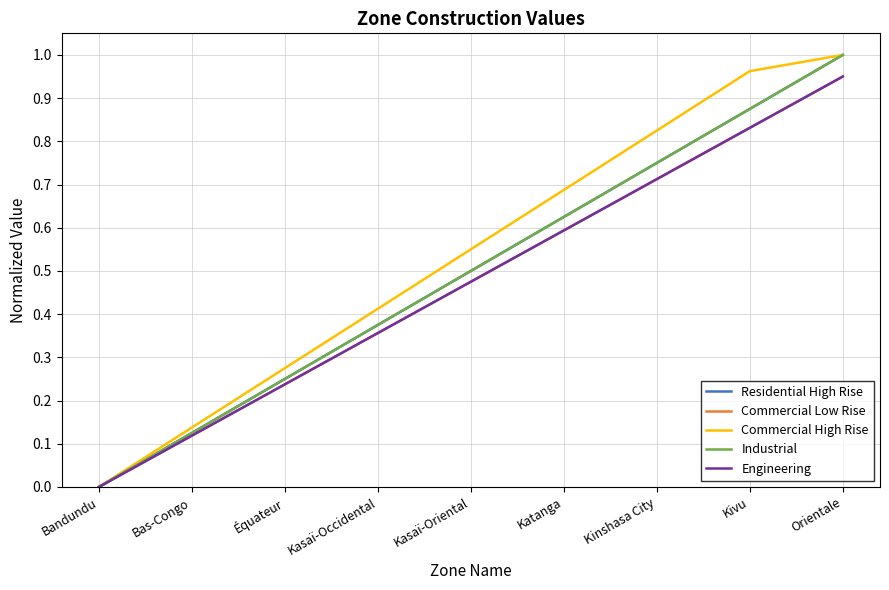

Does the chart have visible grid lines?

Yes